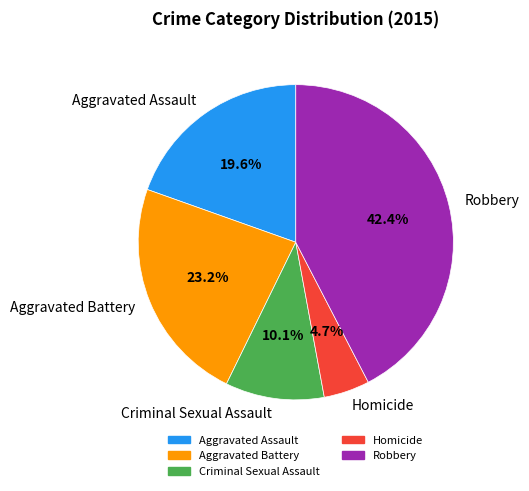

Combined, what portion of the pie is Aggravated Assault and Criminal Sexual Assault?

29.7%